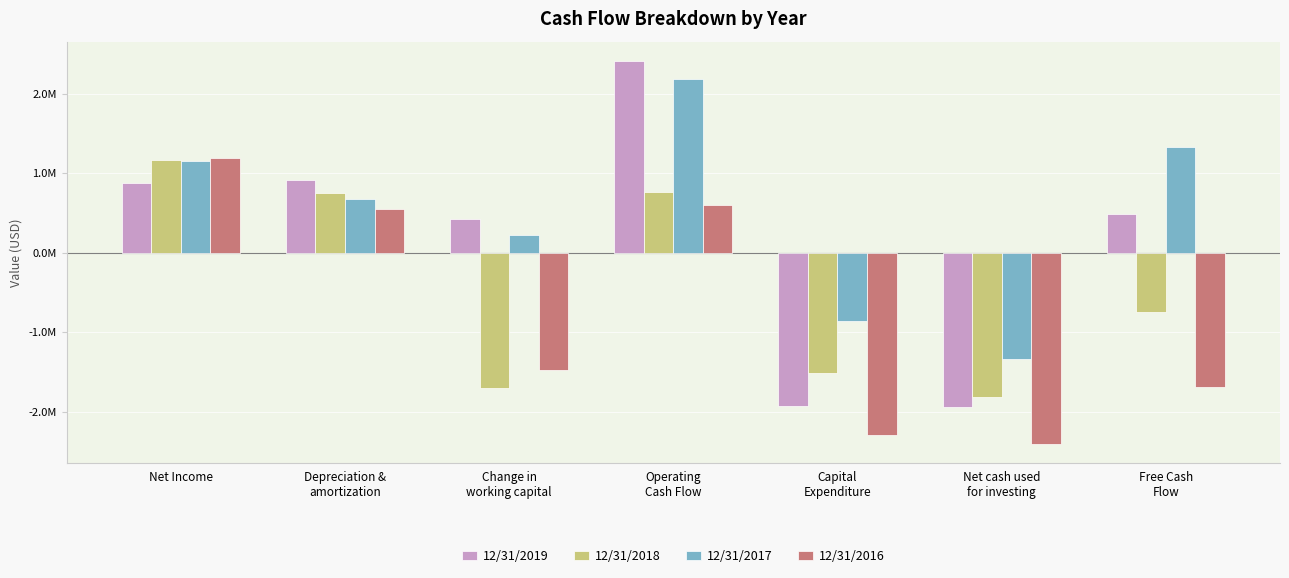

What are all the series names shown in the legend?

12/31/2019, 12/31/2018, 12/31/2017, 12/31/2016